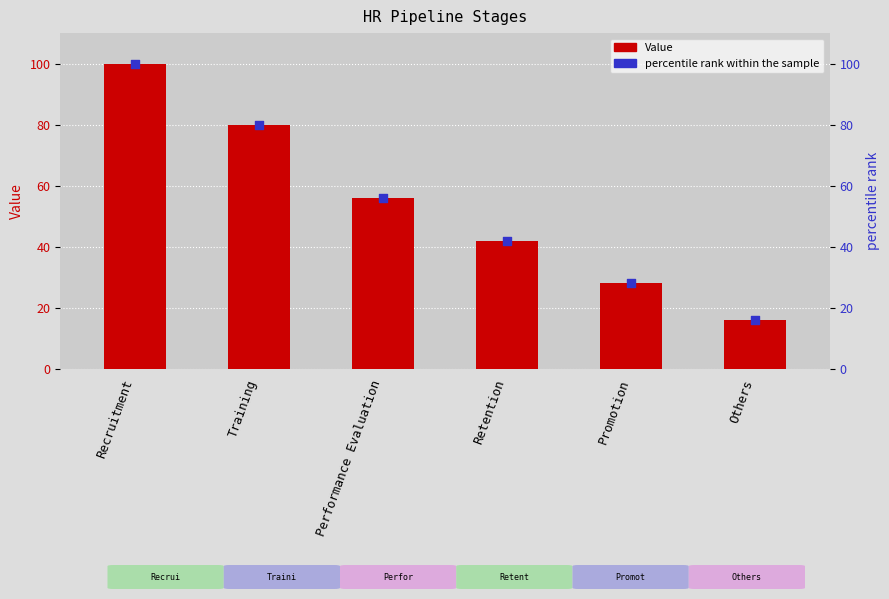

What are all the series names shown in the legend?

Value, percentile rank within the sample